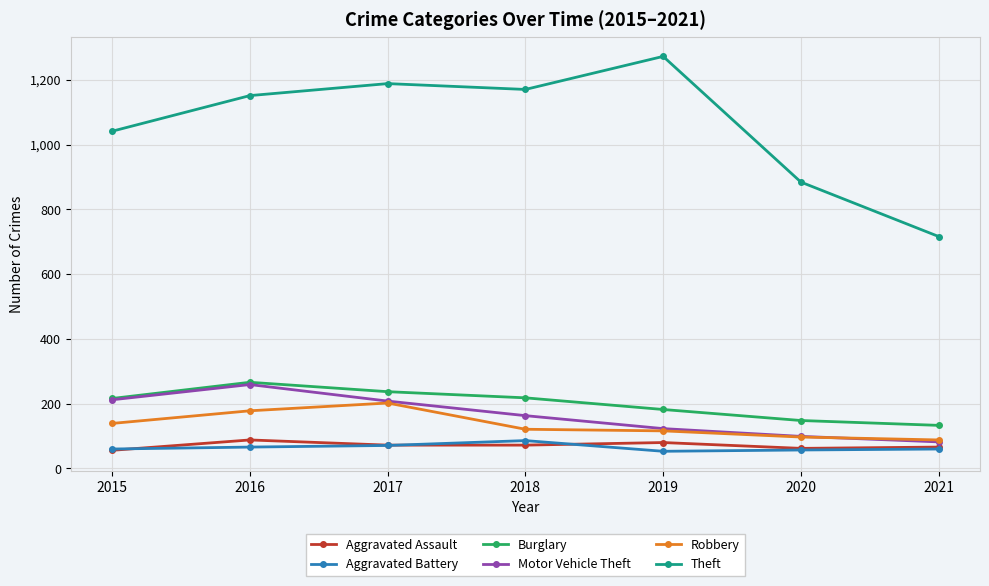

What is the smallest value displayed?

53